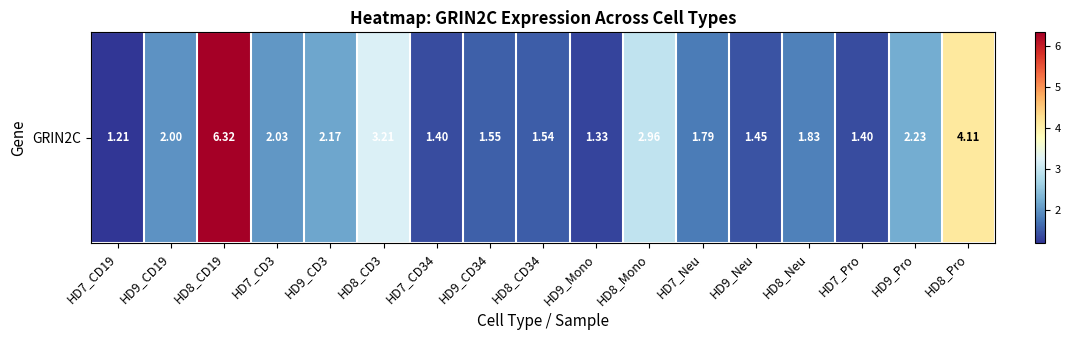

What is the difference between the maximum and minimum values?

5.1